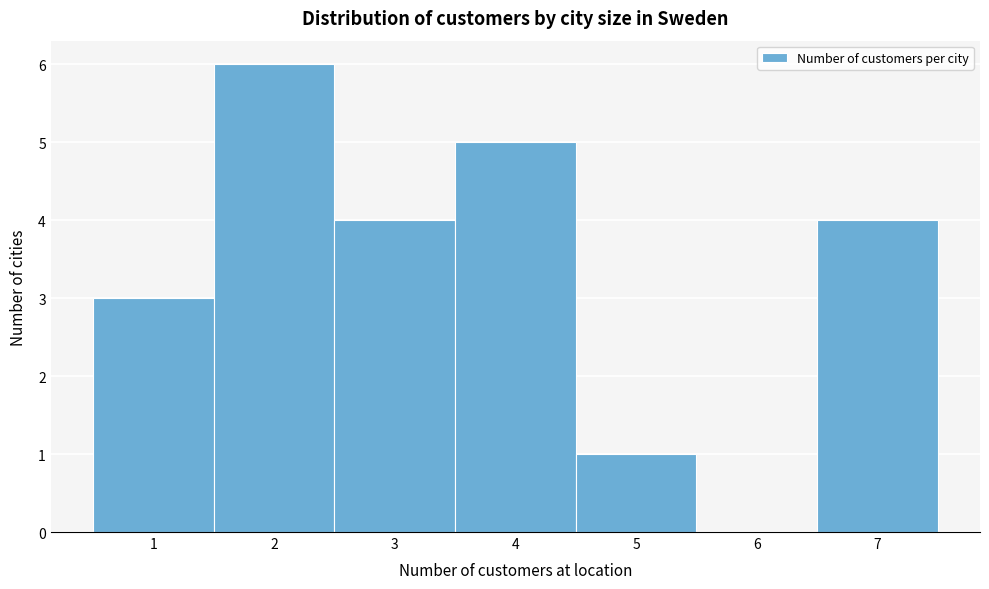

Reading left to right, list every bar in this chart as the range it spans on the x-axis followed by its height. The values are not printed on the chart, so give them approximately, as read against the axis.

0.5 to 1.5: 3
1.5 to 2.5: 6
2.5 to 3.5: 4
3.5 to 4.5: 5
4.5 to 5.5: 1
5.5 to 6.5: 0
6.5 to 7.5: 4